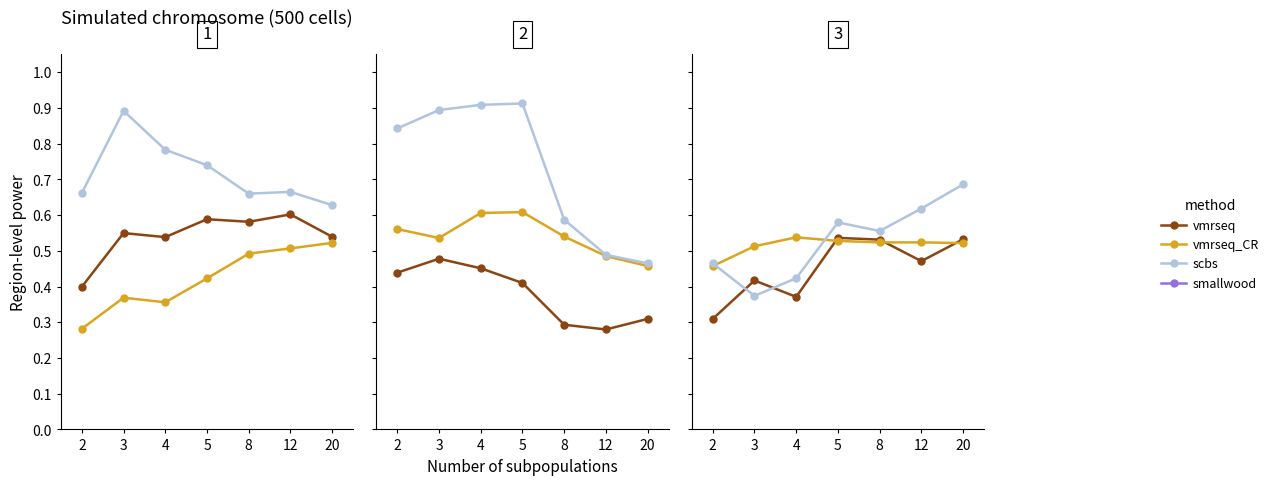

The value of vmrseq_CR at 5 is 0.7. True or false?

False